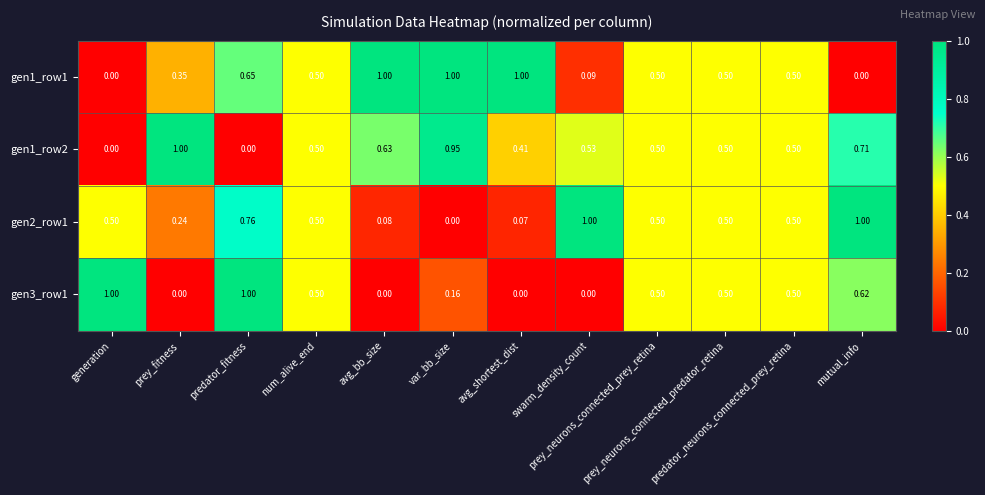

Which category has the highest value across all series?

avg_bb_size